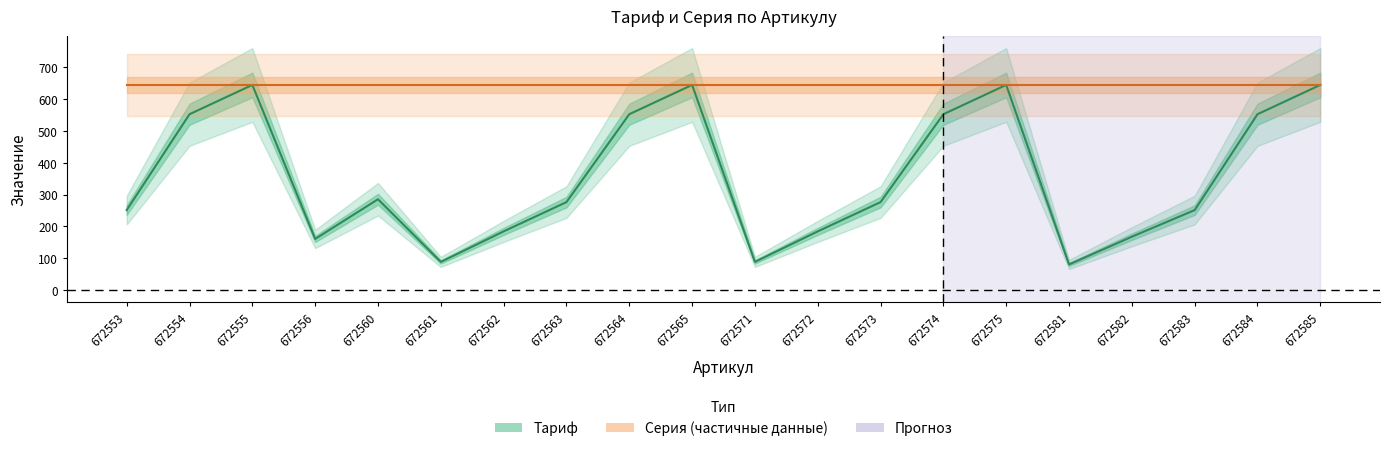

What is the ratio of the value at 672583 to the value at 672581?

3.1